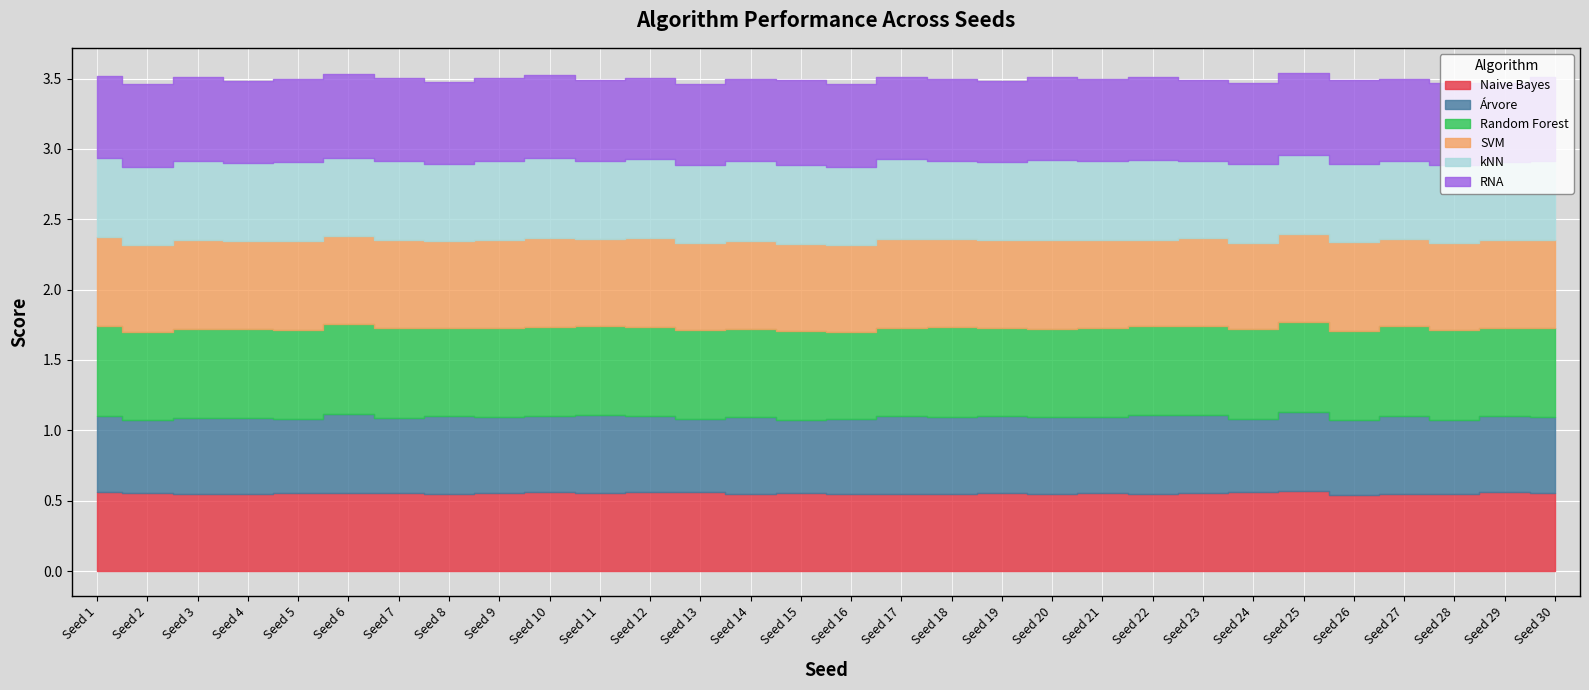

Which series has the widest spread of values?

Árvore